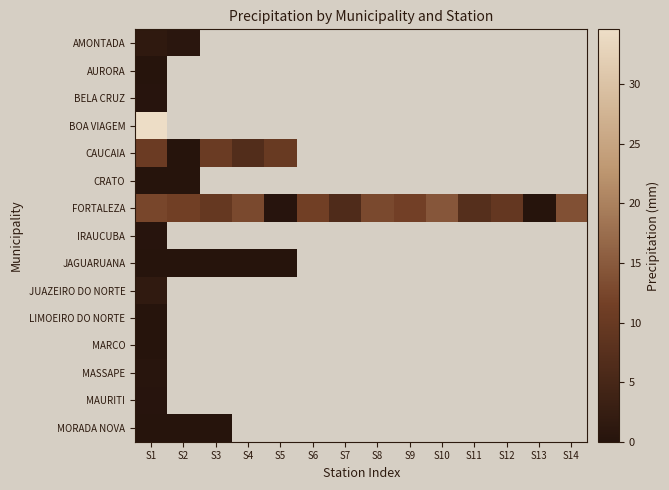

What is the difference between the maximum and minimum values in the AMONTADA series?

0.6